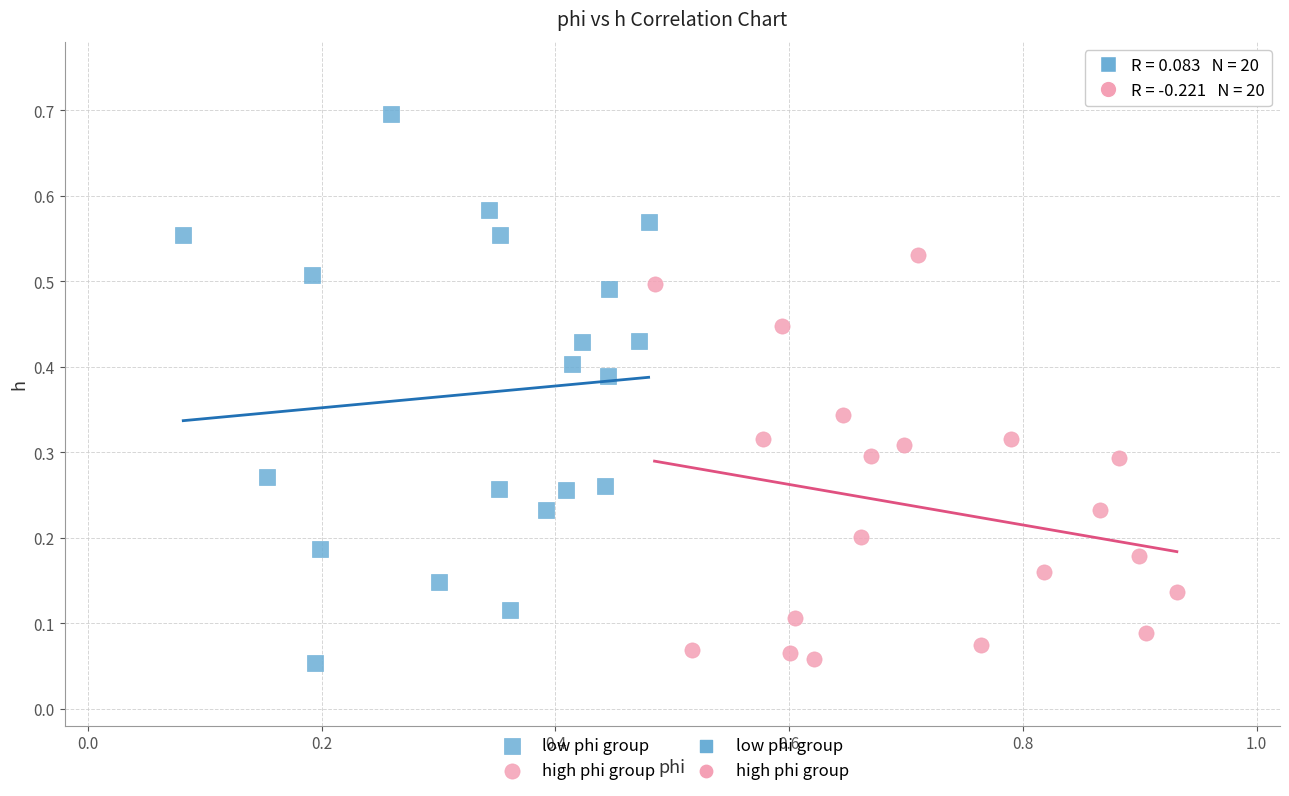

Which series contains the highest Y value?

low phi group